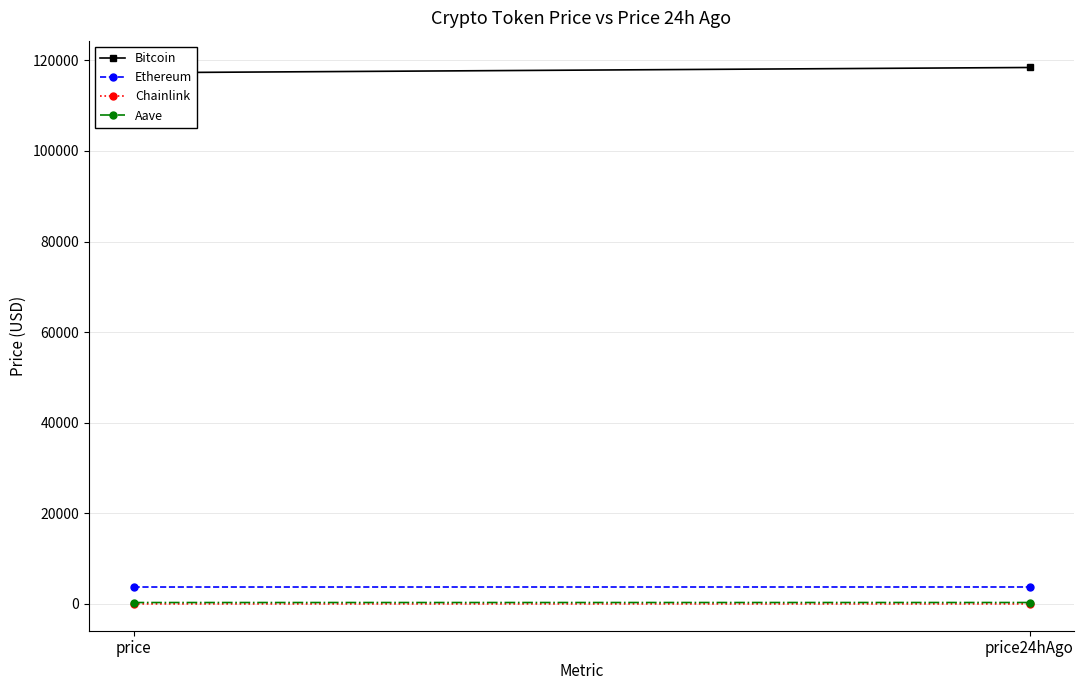

Between price and price24hAgo, which is larger?

price24hAgo